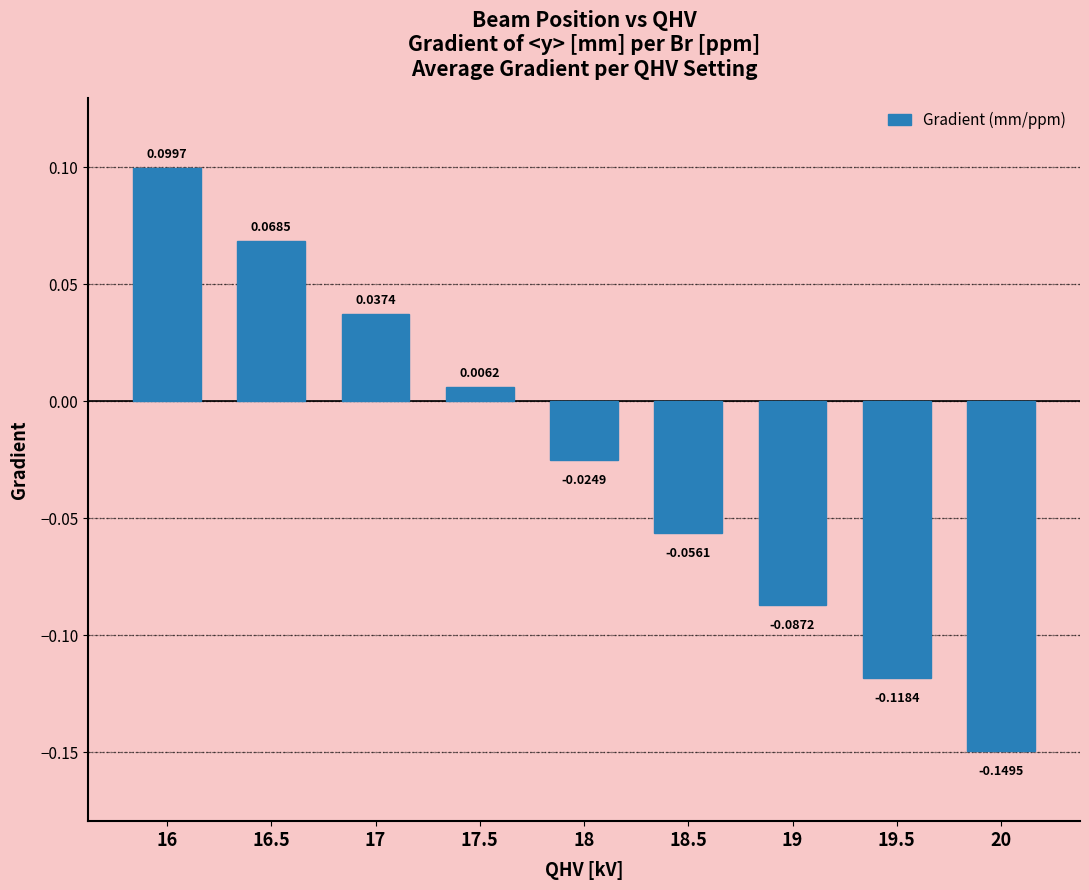

List the labels in order of value, largest first.

16, 16.5, 17, 17.5, 18, 18.5, 19, 19.5, 20